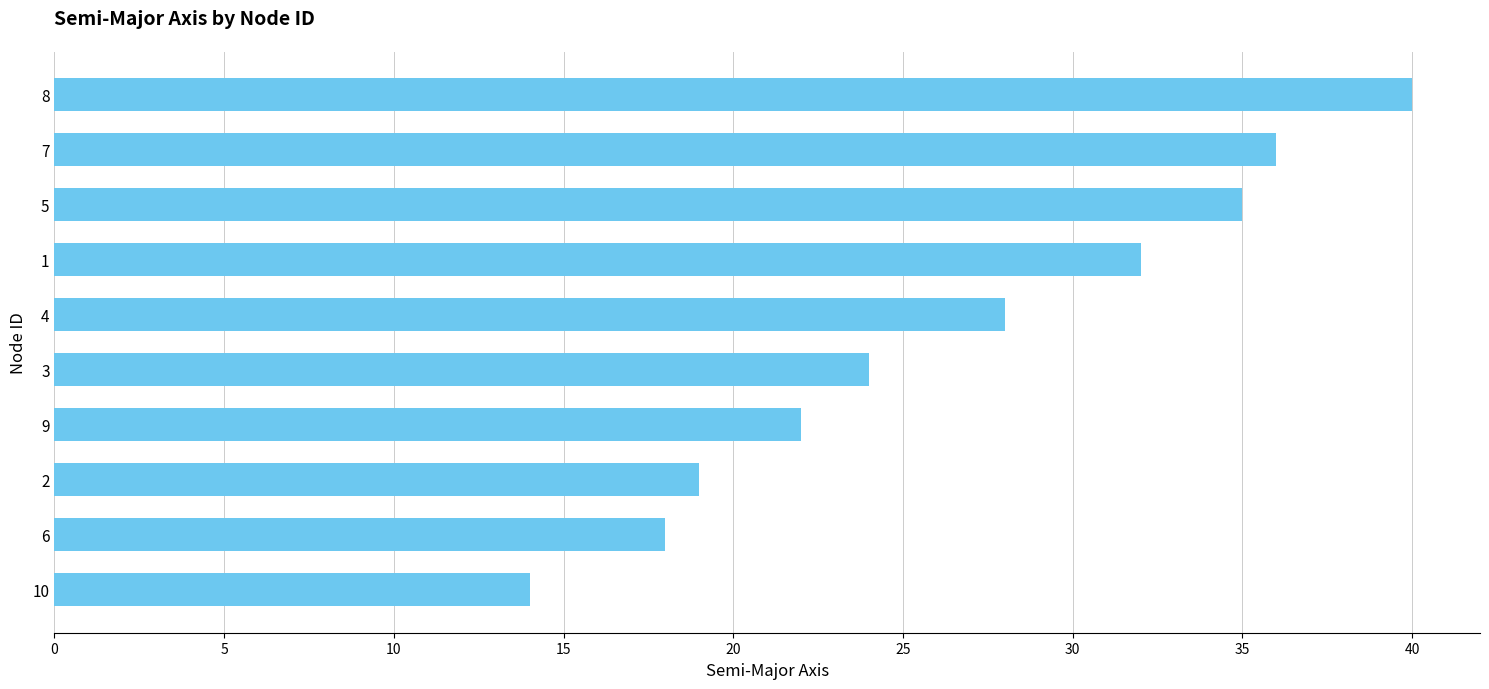

Reading bottom to top, what are all the values shown in this chart?

10=14	6=18	2=19	9=22	3=24	4=28	1=32	5=35	7=36	8=40